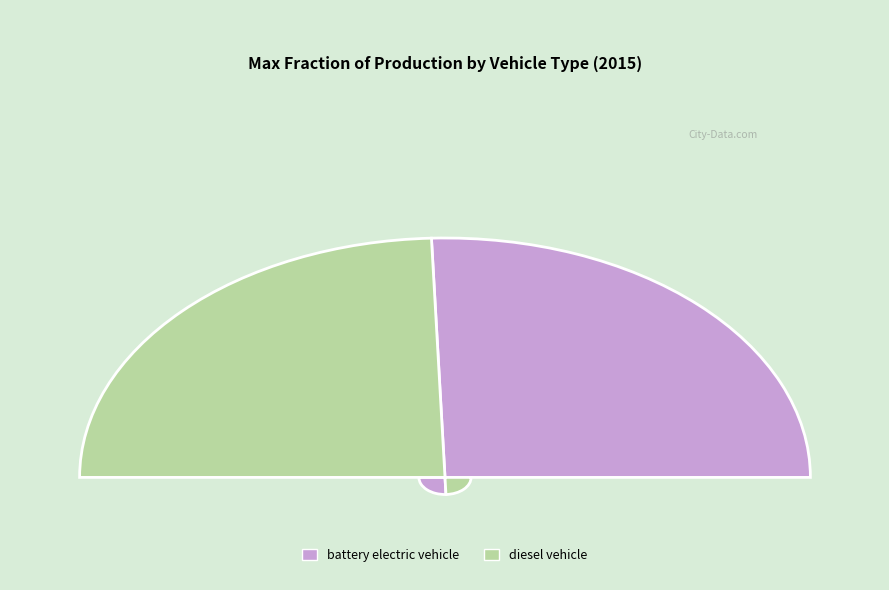

To the nearest percent, what is the difference between the largest and smallest slice percentages?

2%